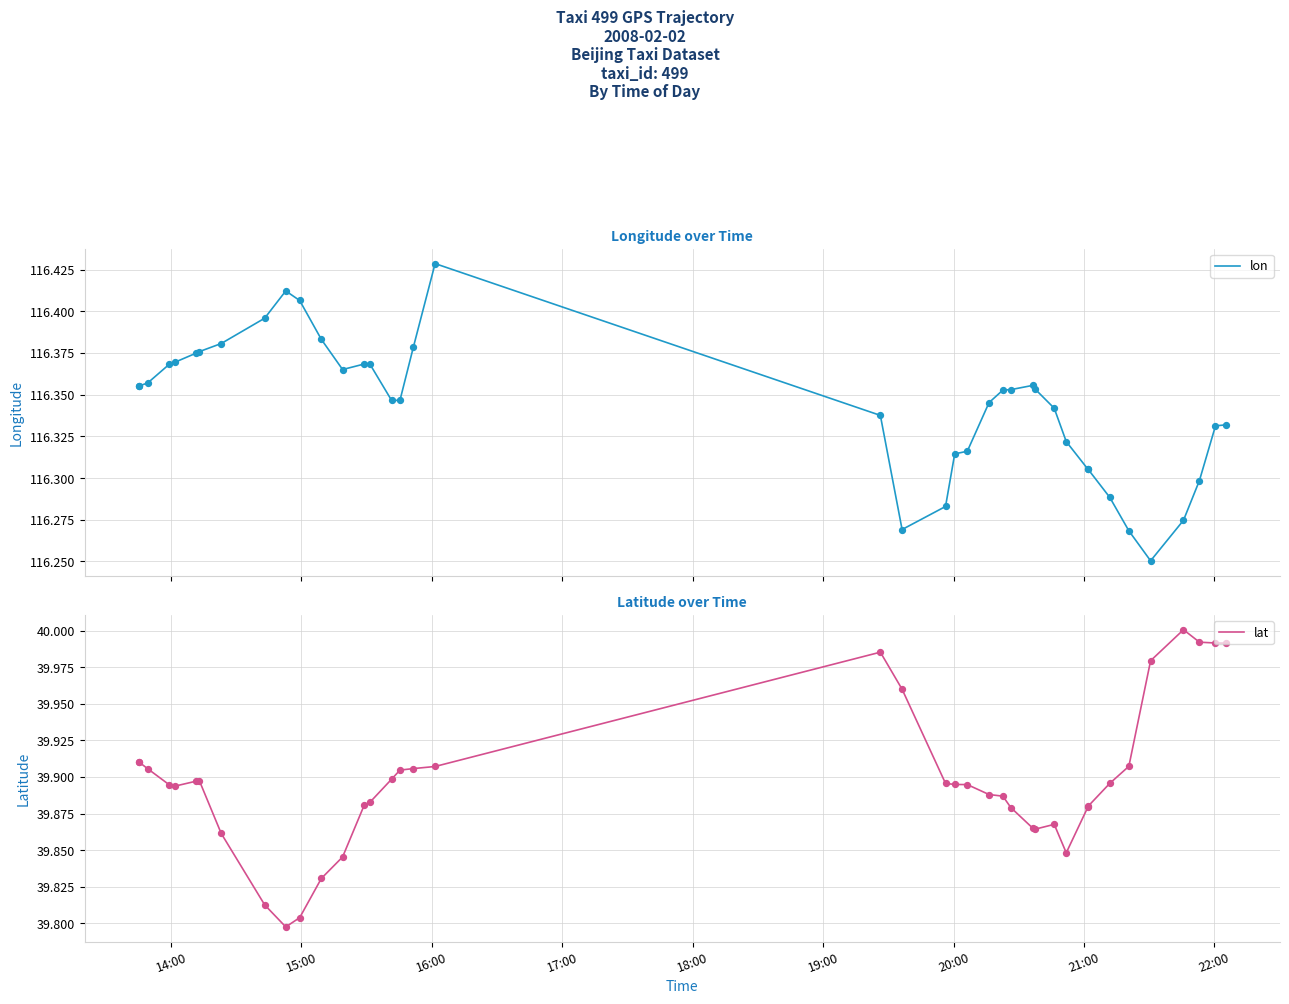

Which series has the largest Y range (max minus min)?

lat